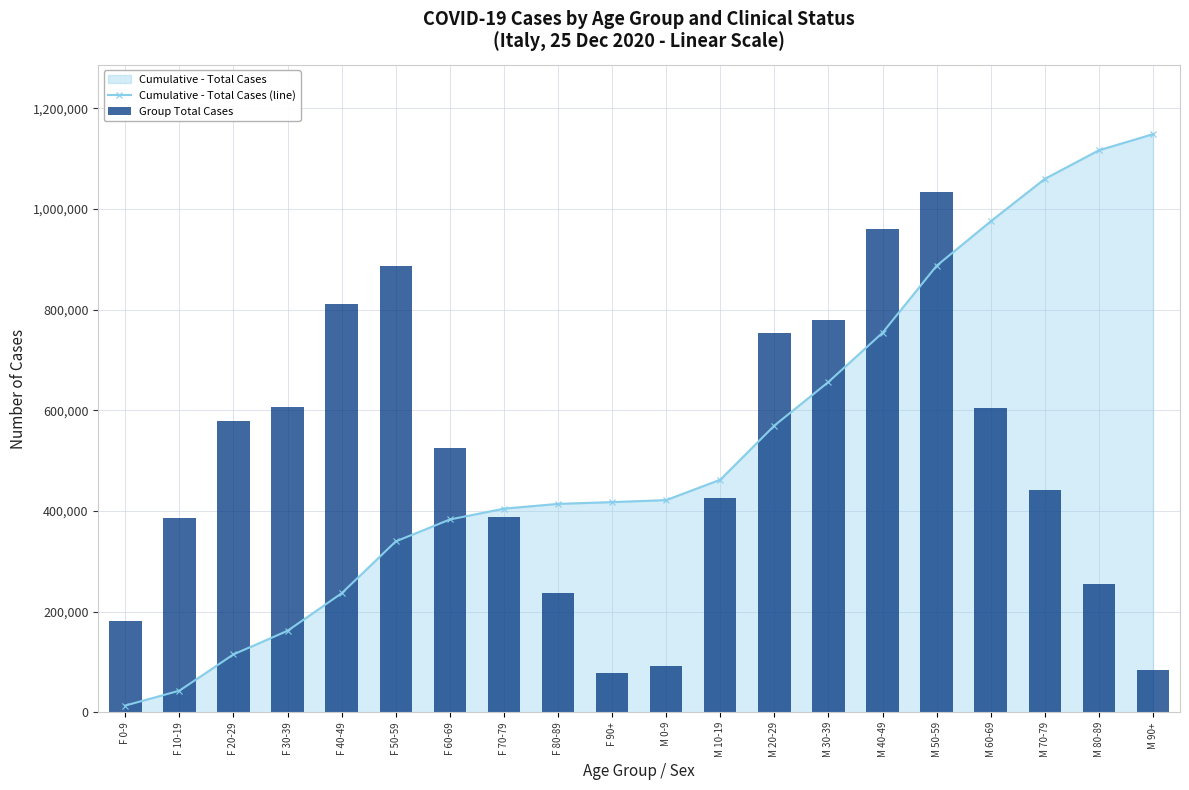

Reading right to left, list all the values displayed in this chart.

Cumulative - Total Cases (line): M 90+=1148890.0	M 80-89=1116898.0	M 70-79=1060098.0	M 60-69=975728.0	M 50-59=887358.0	M 40-49=754228.0	M 30-39=656527.0	M 20-29=569774.0	M 10-19=462272.0	M 0-9=421762.0	F 90+=417750.0	F 80-89=414234.0	F 70-79=404775.0	F 60-69=383222.0	F 50-59=339647.0	F 40-49=236619.0	F 30-39=162065.0	F 20-29=115145.0	F 10-19=43035.0	F 0-9=13504.0
Group Total Cases: M 90+=84679.4	M 80-89=256002.0	M 70-79=442616.8	M 60-69=605345.0	M 50-59=1034001.0	M 40-49=960794.2	M 30-39=780231.7	M 20-29=753076.7	M 10-19=425670.2	M 0-9=93072.1	F 90+=77524.2	F 80-89=236351.9	F 70-79=388777.6	F 60-69=526166.5	F 50-59=887385.6	F 40-49=810507.0	F 30-39=605883.0	F 20-29=578943.2	F 10-19=386222.2	F 0-9=181625.0